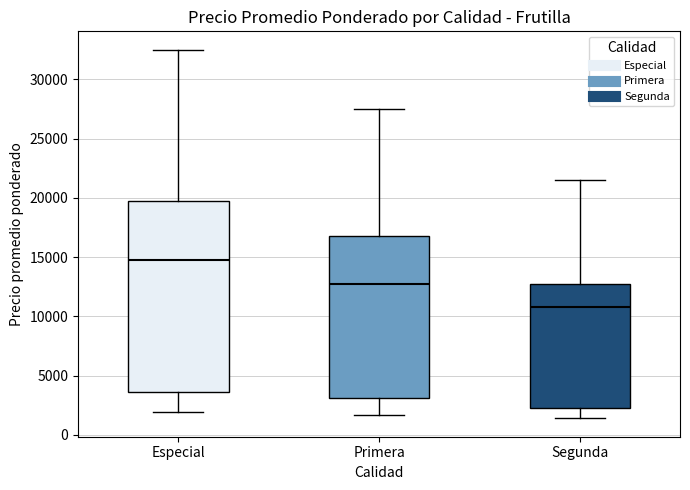

Where does the median line of the box for Especial sit on the y-axis? The values are not printed on the chart, so give them approximately, as read against the axis.

15000